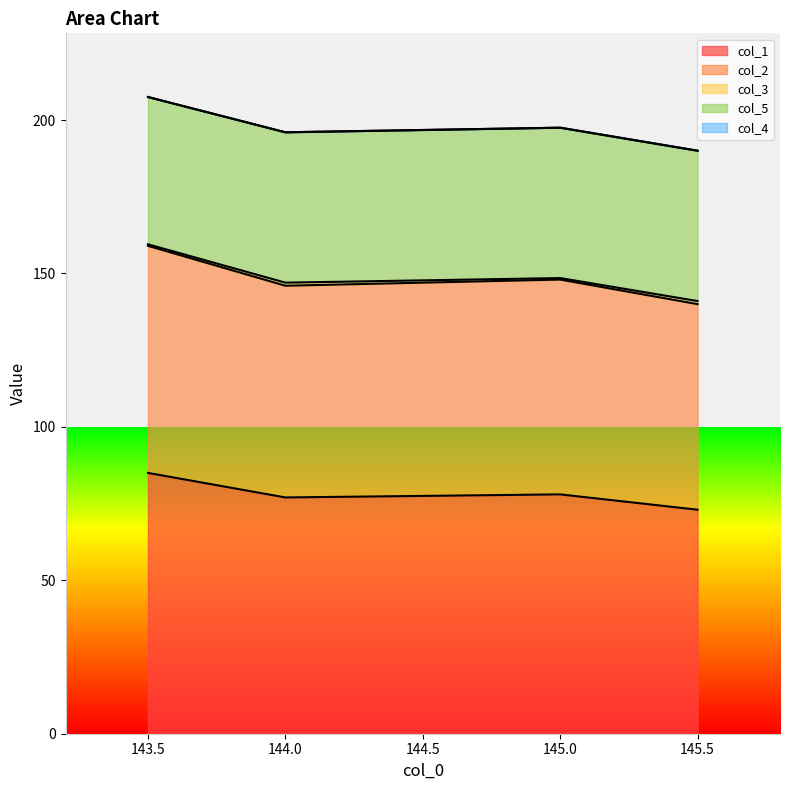

Is it true that col_4 equals 0.0 at 144.0?

True